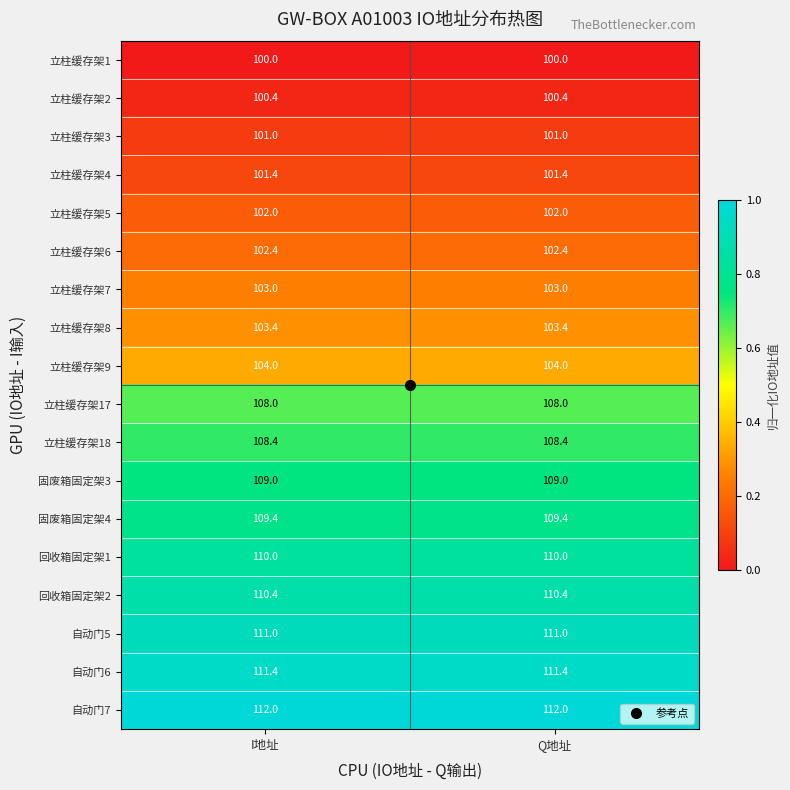

What is the sum of all 回收箱固定架2 values?

220.8